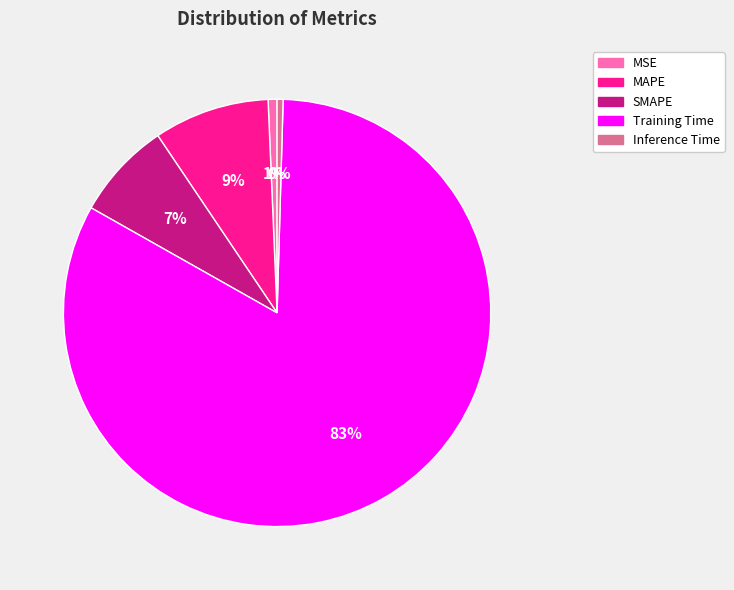

Is Inference Time the majority of the pie?

No